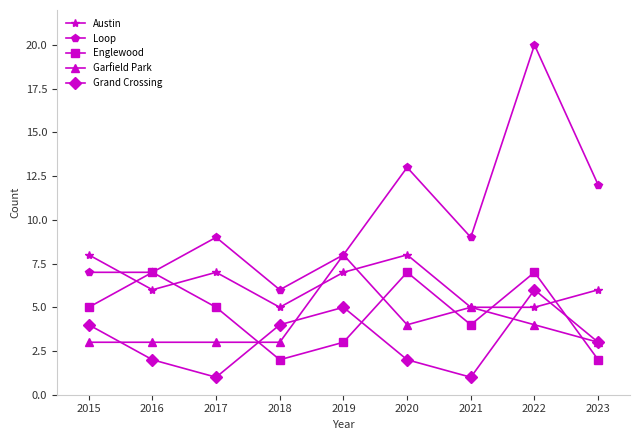

In Loop, how many points are higher than both neighbors (excluding endpoints)?

3